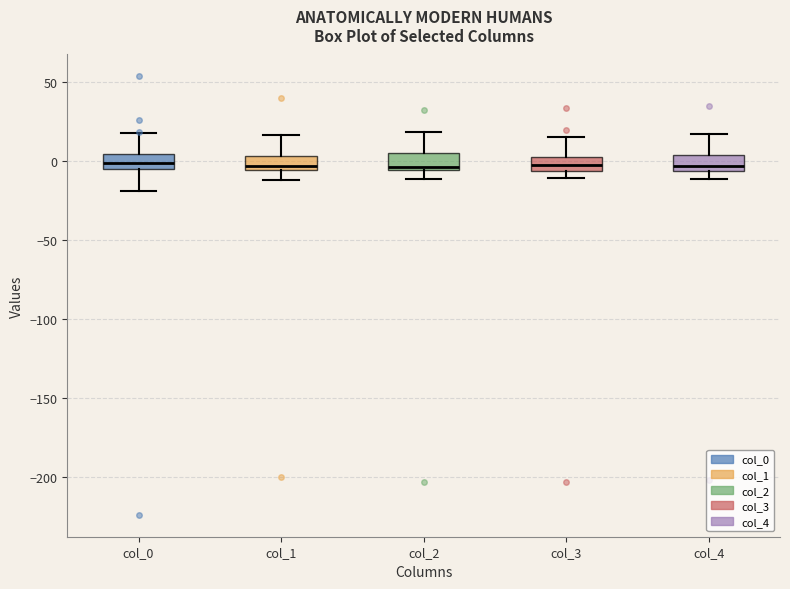

Reading left to right, read every box against the y-axis: the position of its median line, the range the box covers, and the ends of its whiskers. The values are not printed on the chart, so give them approximately, as read against the axis.

col_0: median 0, box -5 to 5, whiskers -20 to 15
col_1: median -5 (just above the box's lower edge), box -5 to 5, whiskers -10 to 15
col_2: median -5 (just above the box's lower edge), box -5 to 5, whiskers -10 to 20
col_3: median -5 (inside the box), box -5 to 5, whiskers -10 to 15
col_4: median -5 (just above the box's lower edge), box -5 to 5, whiskers -10 to 15